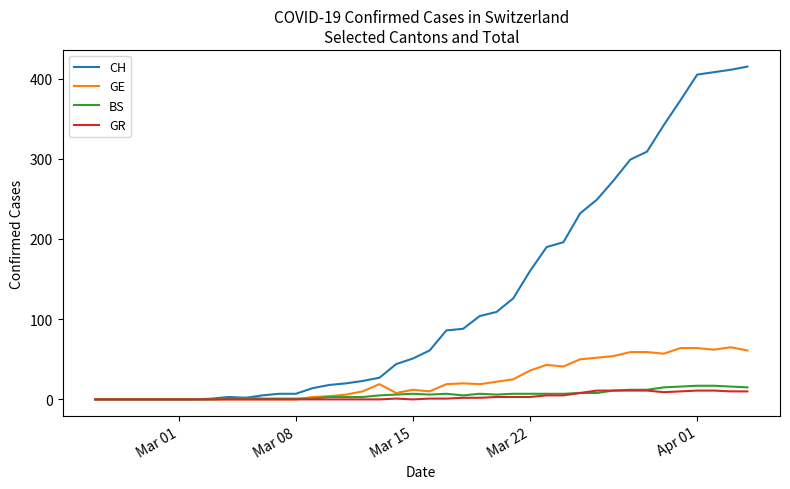

Which series has the largest range (max minus min)?

CH